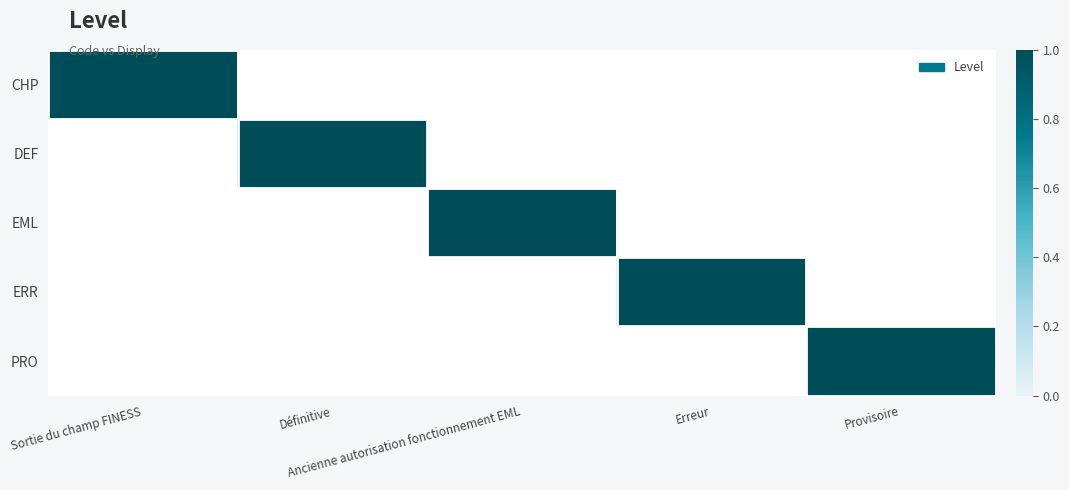

What is the total value across all series at Erreur?

1